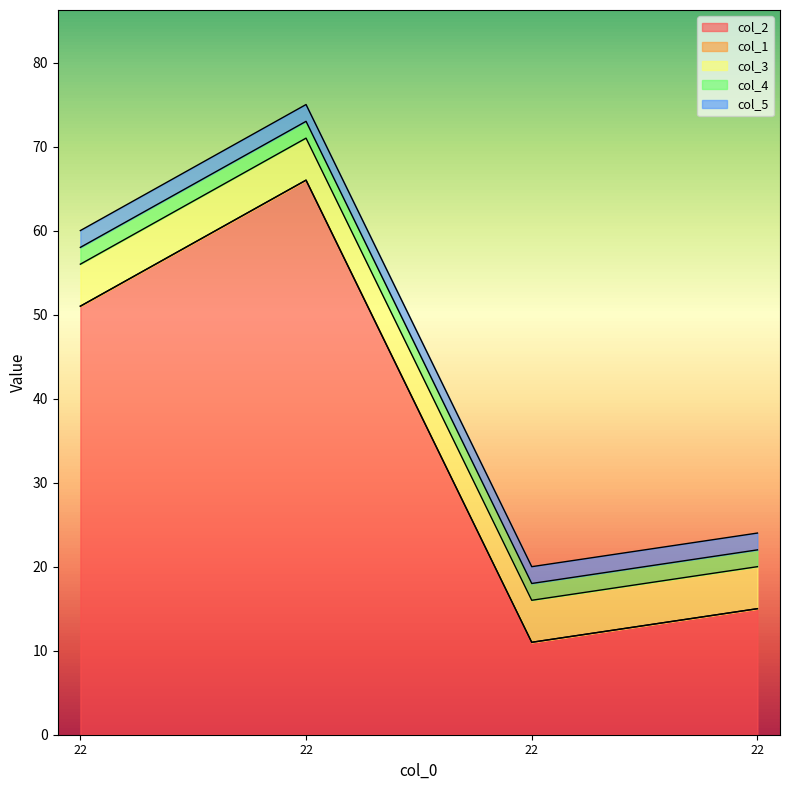

Rank the series by their maximum value, from highest to lowest.

col_2, col_3, col_4, col_5, col_1